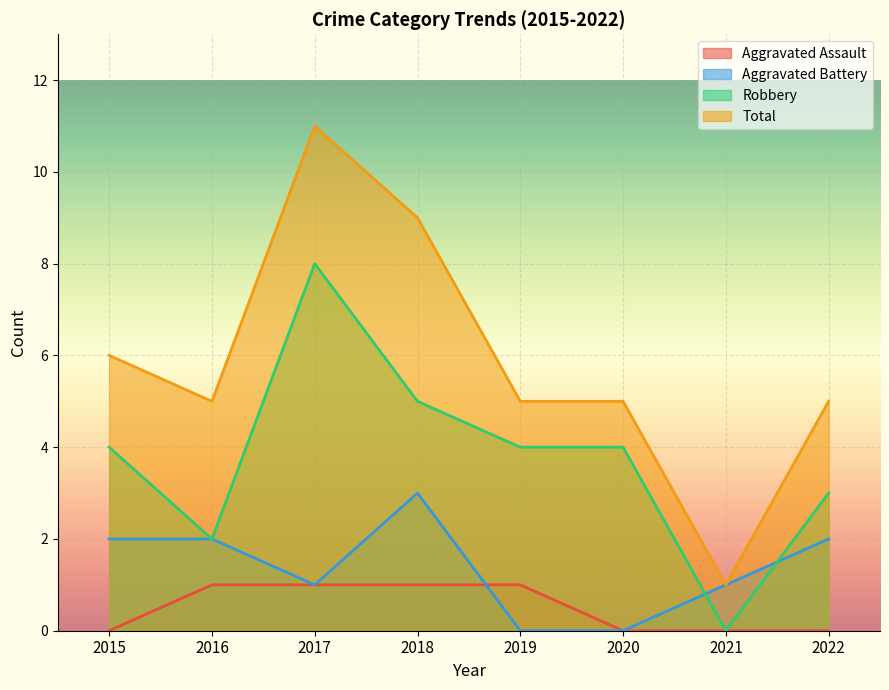

Where is Aggravated Assault nearest to the value 0?

2015